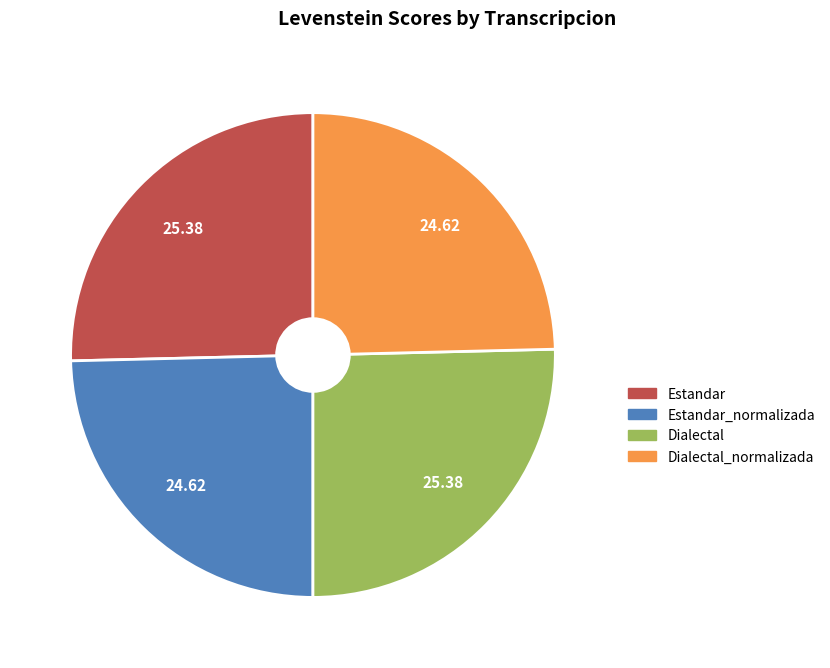

Is there any slice that represents more than half of the pie?

No